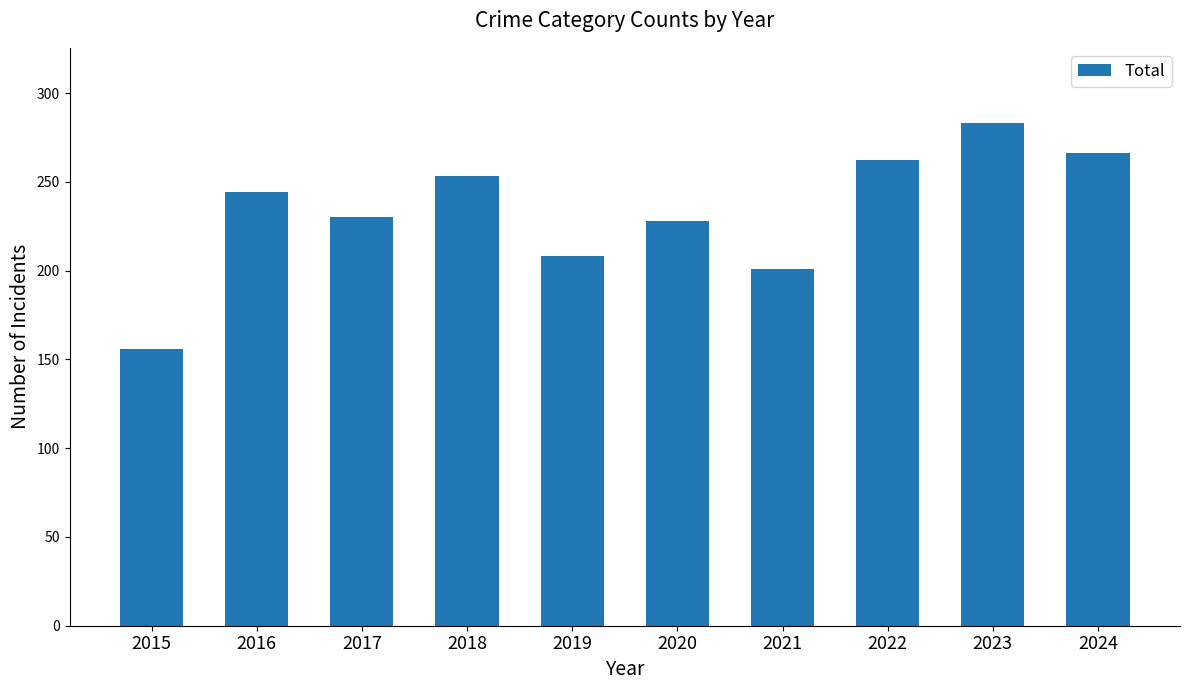

What value does the data have at 2023, to the nearest 5?

285